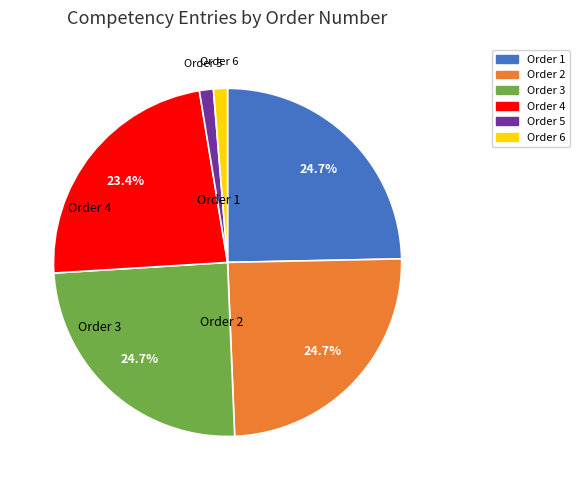

To the nearest percent, what portion does Order 3 represent?

25%